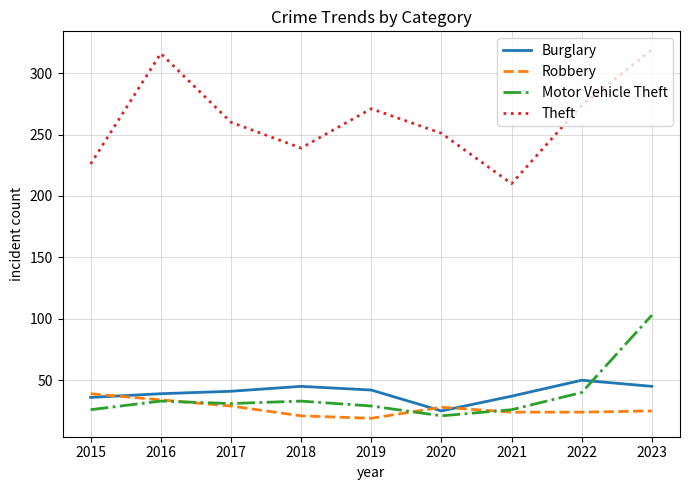

After their last crossing, which series has the higher values: Motor Vehicle Theft or Robbery?

Motor Vehicle Theft